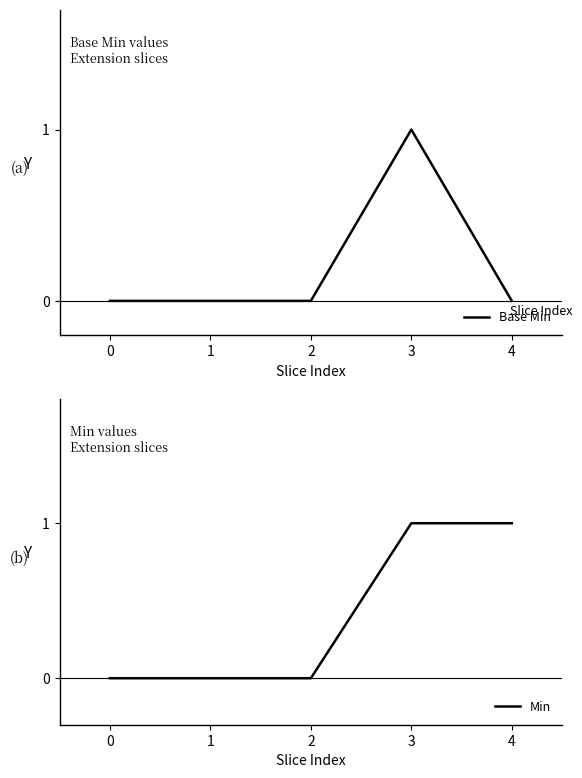

The Min series shows 0 at 0. True or false?

True